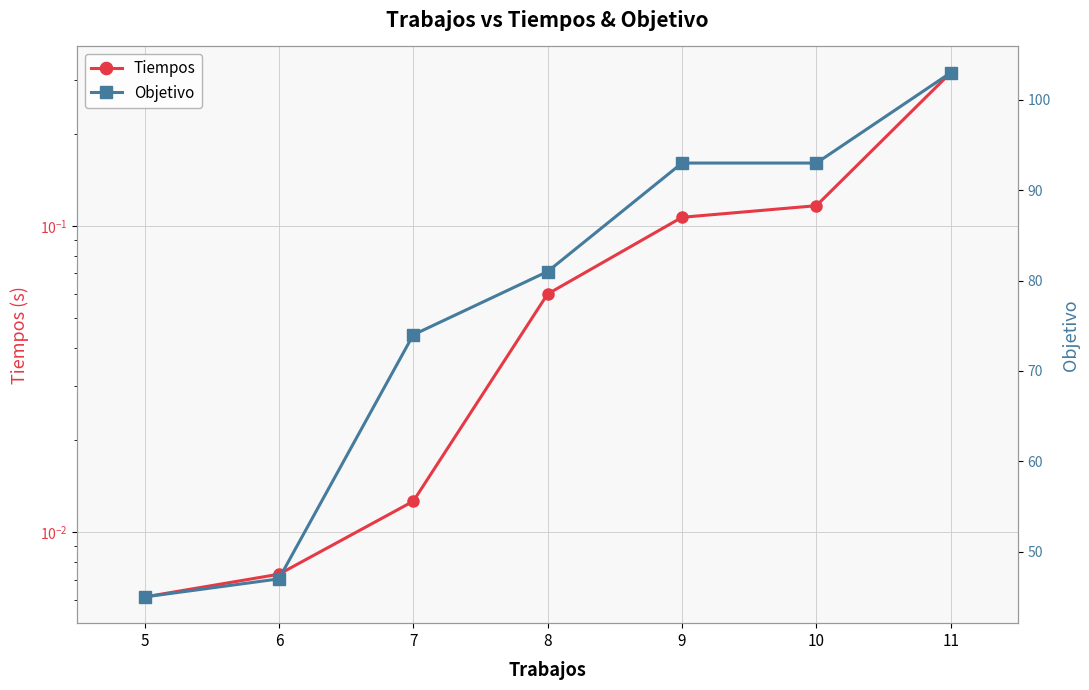

The value of Objetivo at 8 is 141.2. True or false?

False